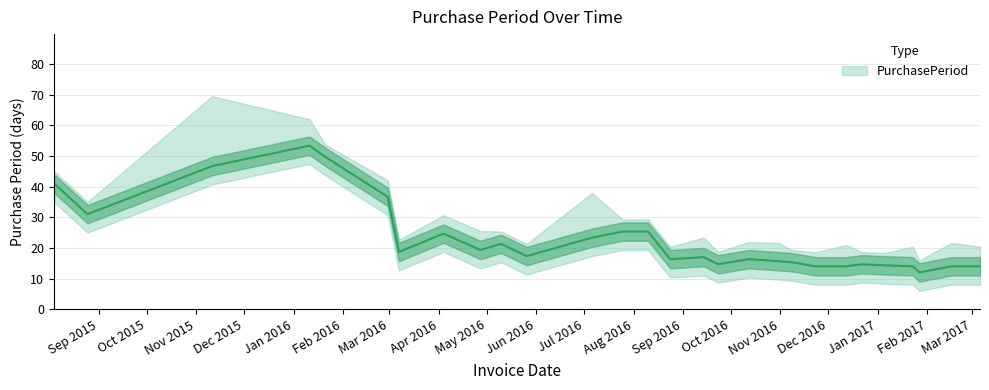

True or false: the data shows 31 at 2016-07-25.

False